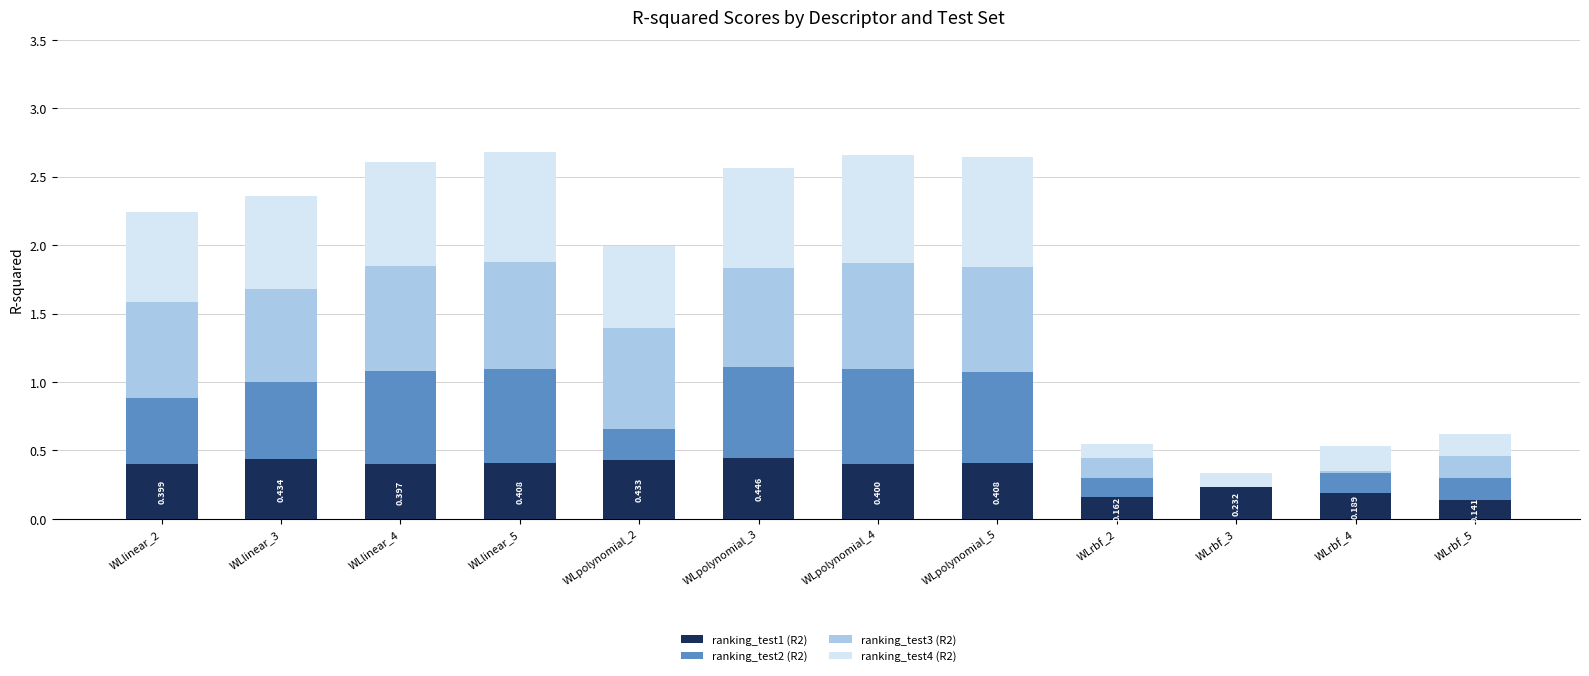

Are the bars grouped side by side (vs. stacked)?

No